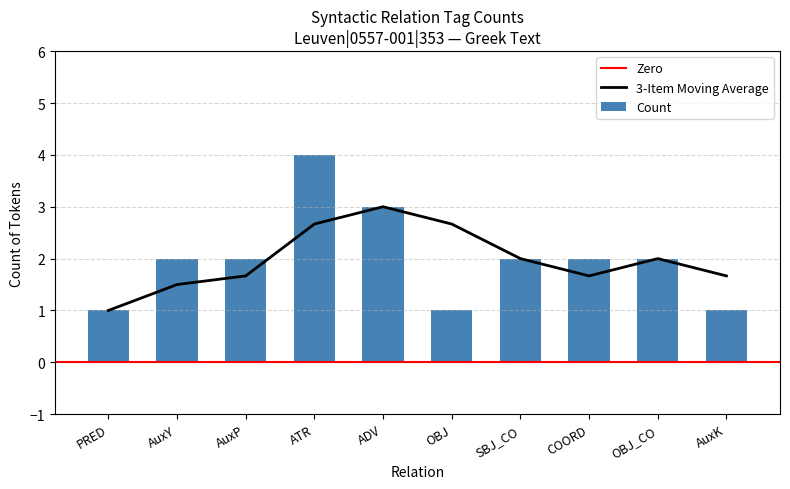

What position from the left is ADV?

5